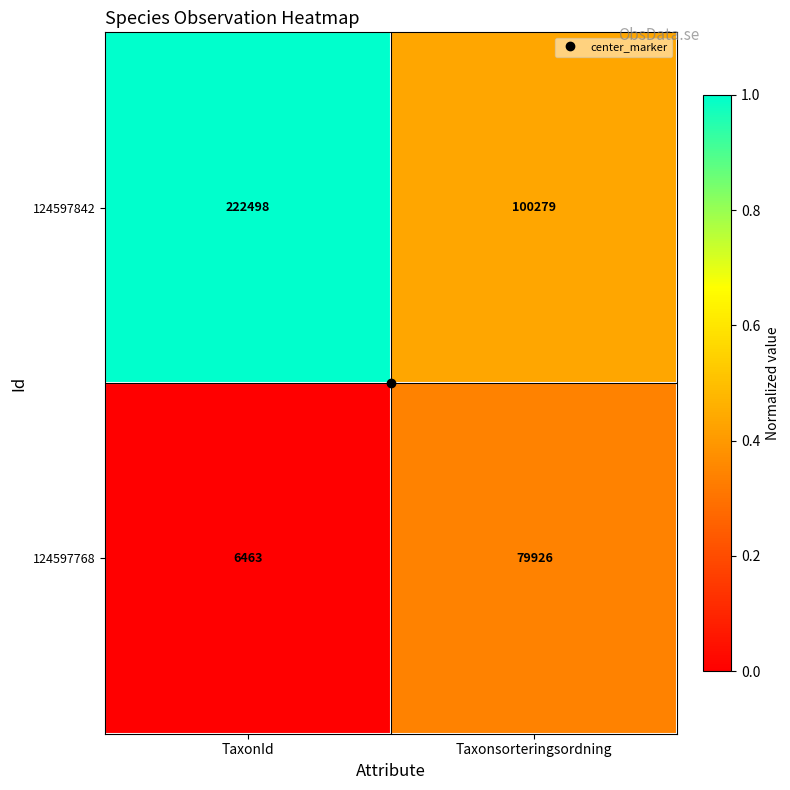

What is the sum of all 124597842 values?

322777